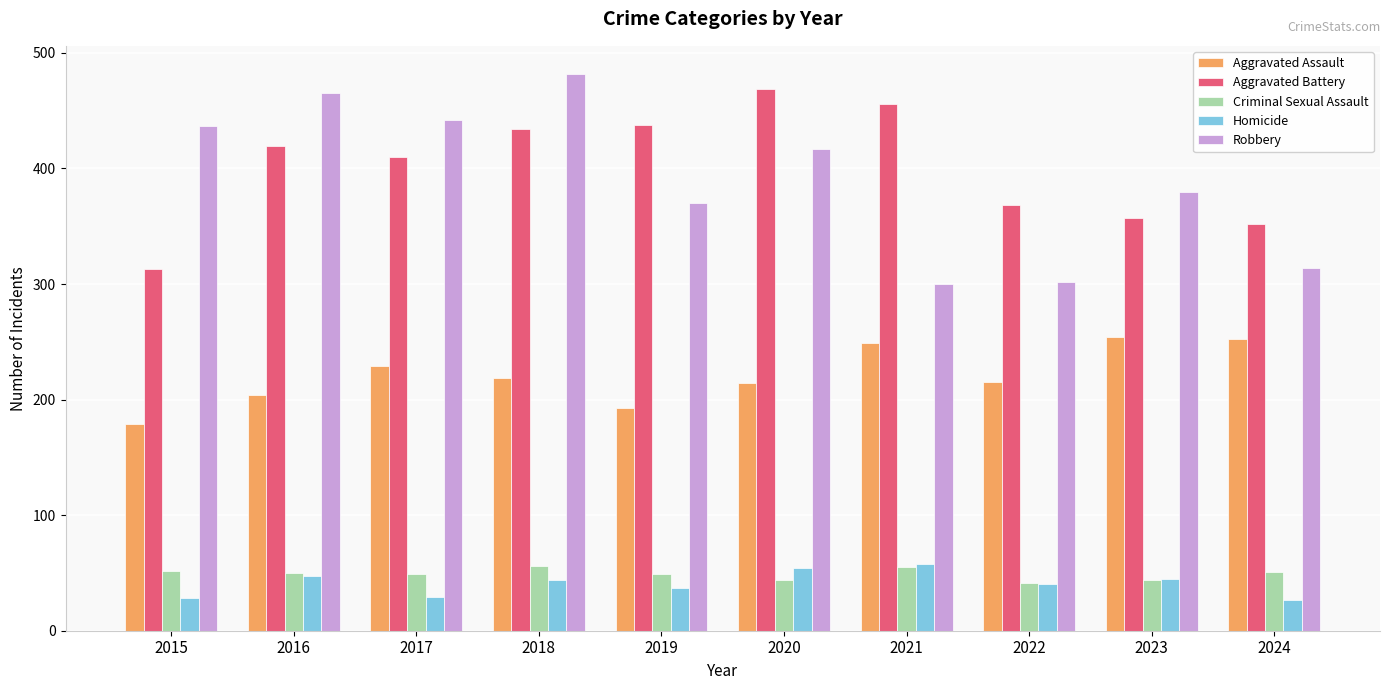

Which series has the largest total across all categories?

Aggravated Battery